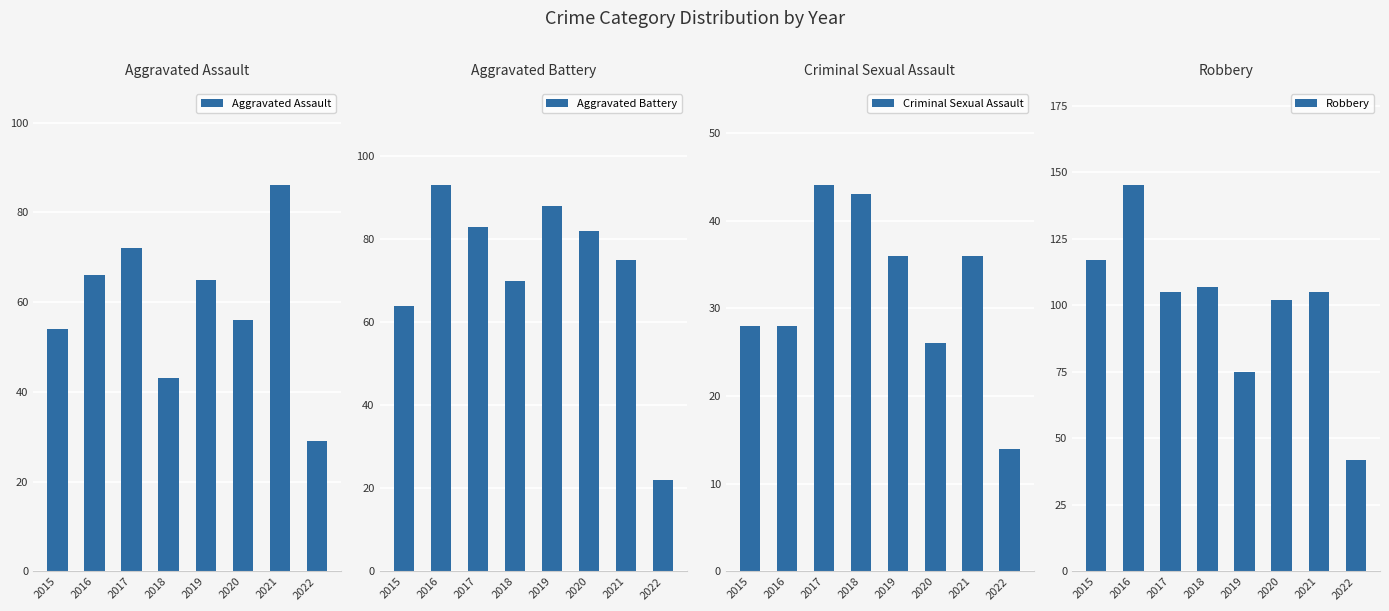

What is the maximum value shown in the chart?

145